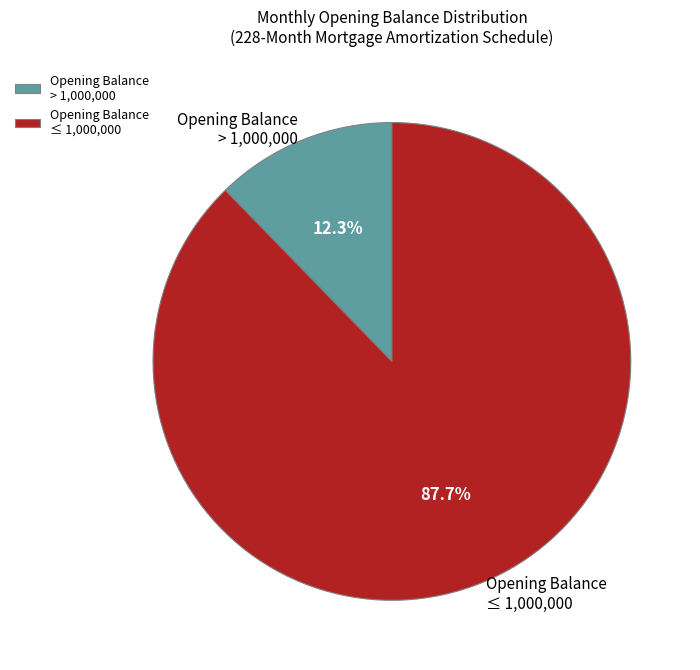

Which slice is the smallest?

Opening Balance > 1,000,000